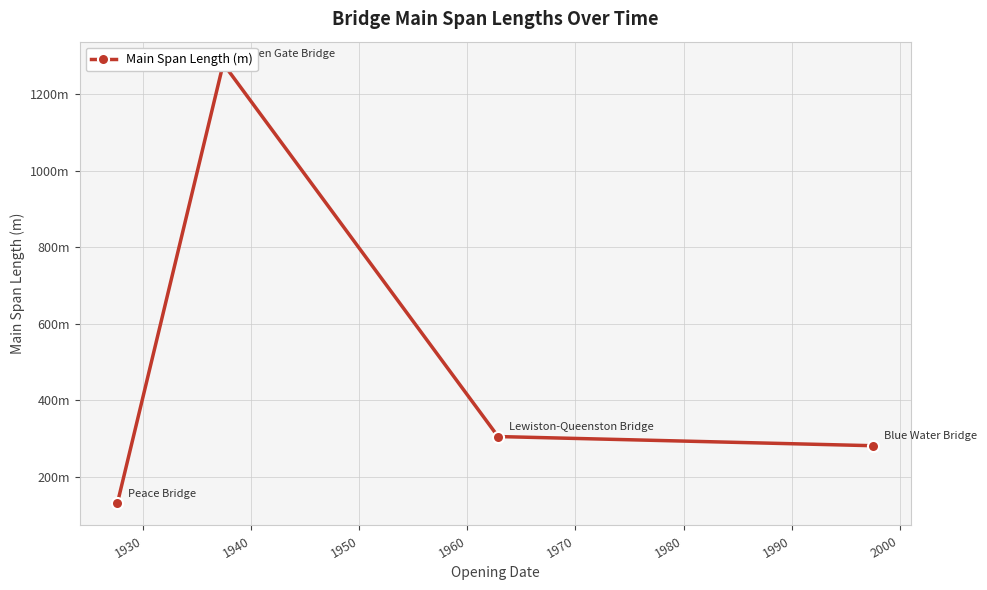

How many points are higher than both their immediate neighbors (excluding endpoints)?

1